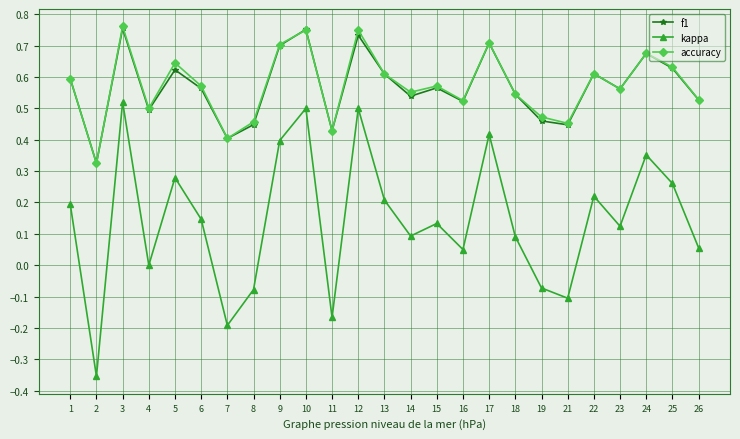

What is the sum of the f1 values at 6 and 23?

1.1